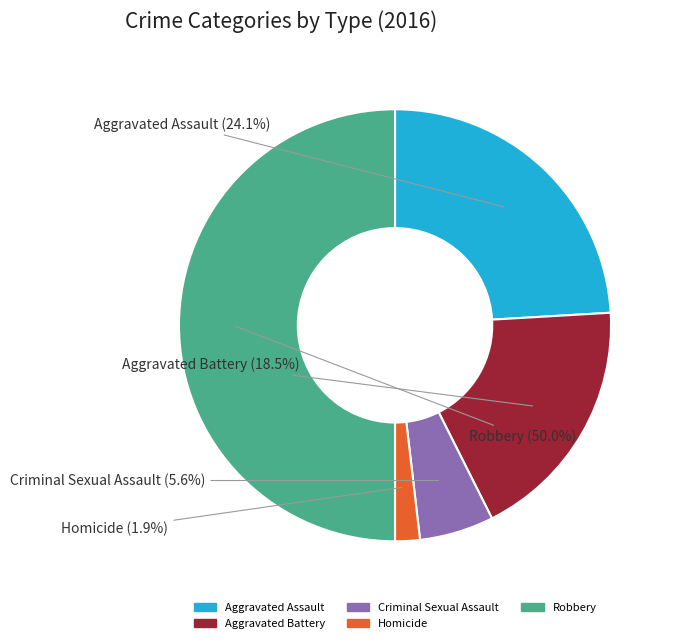

To the nearest percent, what percentage of the pie is Homicide?

2%